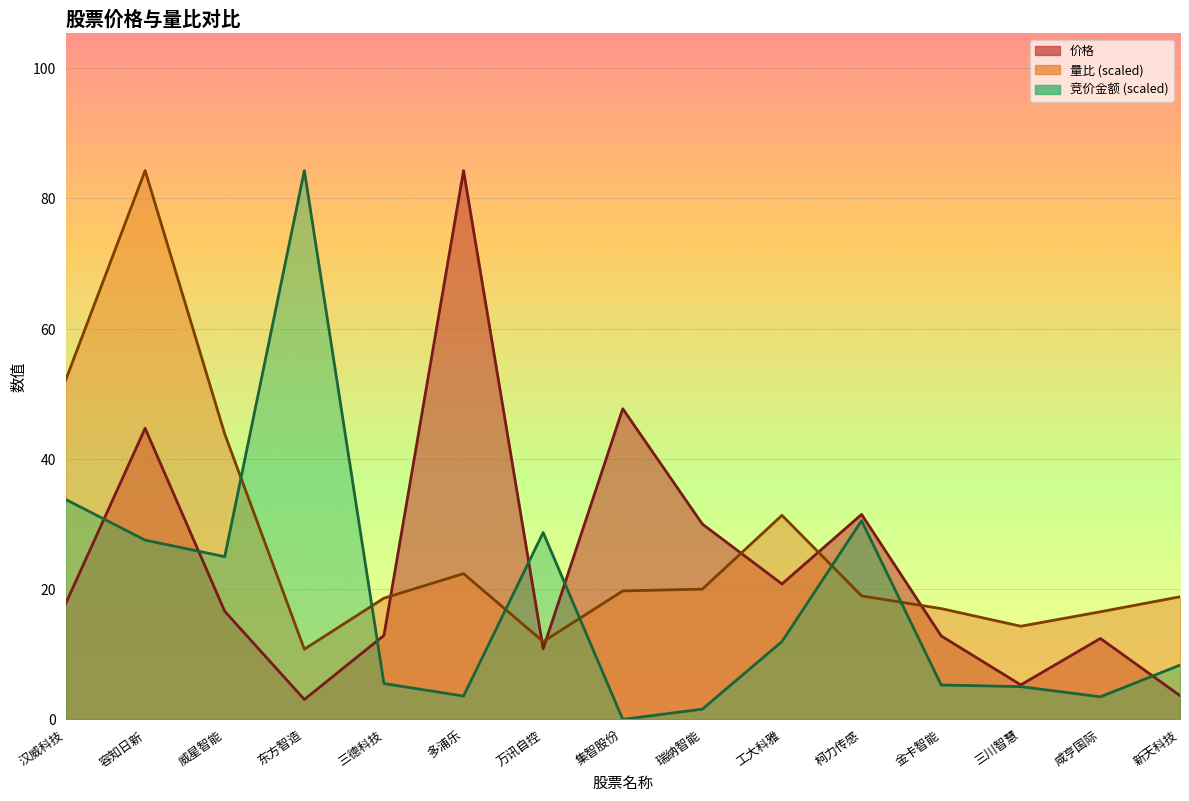

What is the highest value of the 量比 series?

84.3